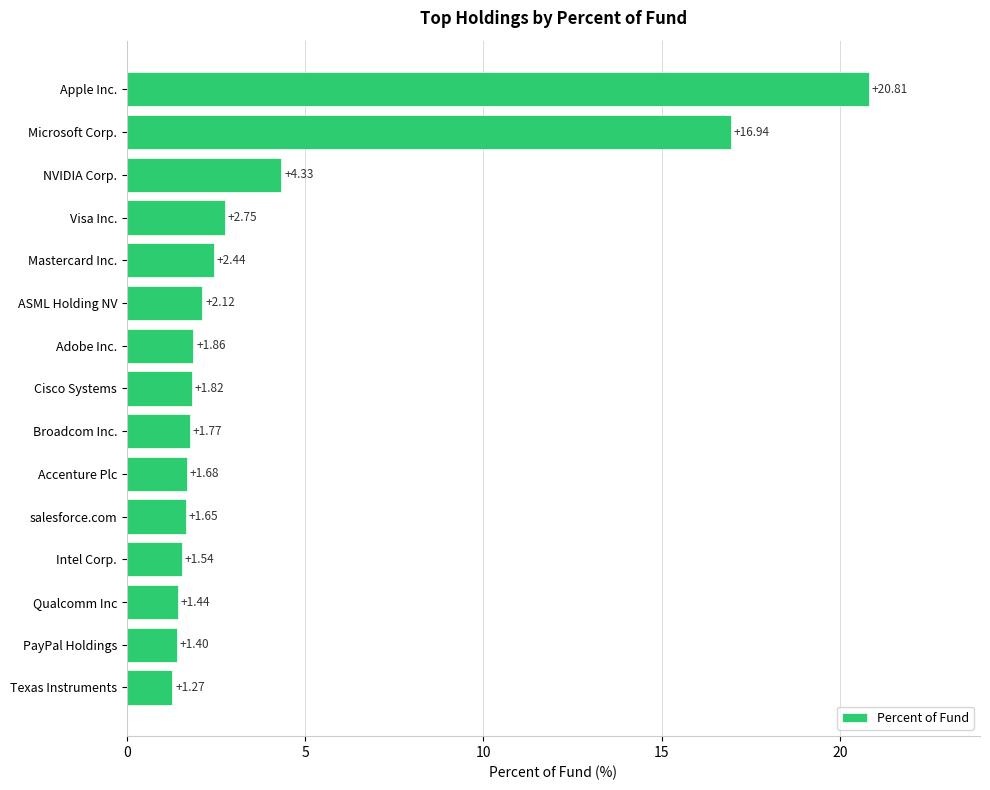

List the labels in order of value, largest first.

Apple Inc., Microsoft Corp., NVIDIA Corp., Visa Inc., Mastercard Inc., ASML Holding NV, Adobe Inc., Cisco Systems, Broadcom Inc., Accenture Plc, salesforce.com, Intel Corp., Qualcomm Inc, PayPal Holdings, Texas Instruments